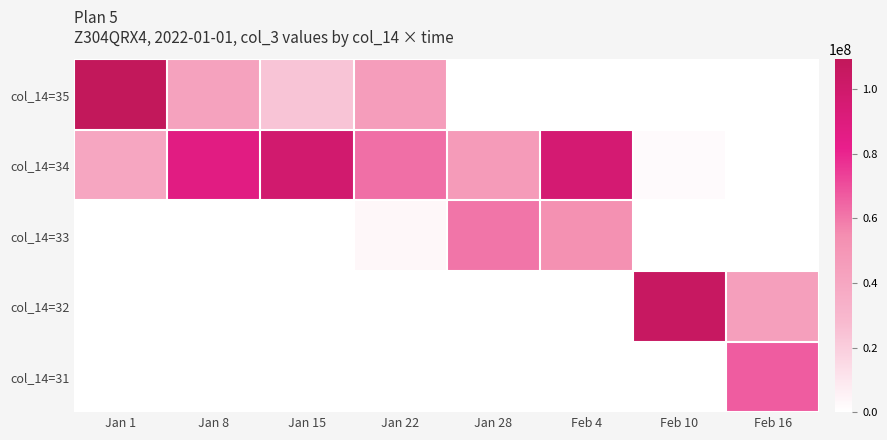

What is the total value across all series at Jan 28?

107309734.4